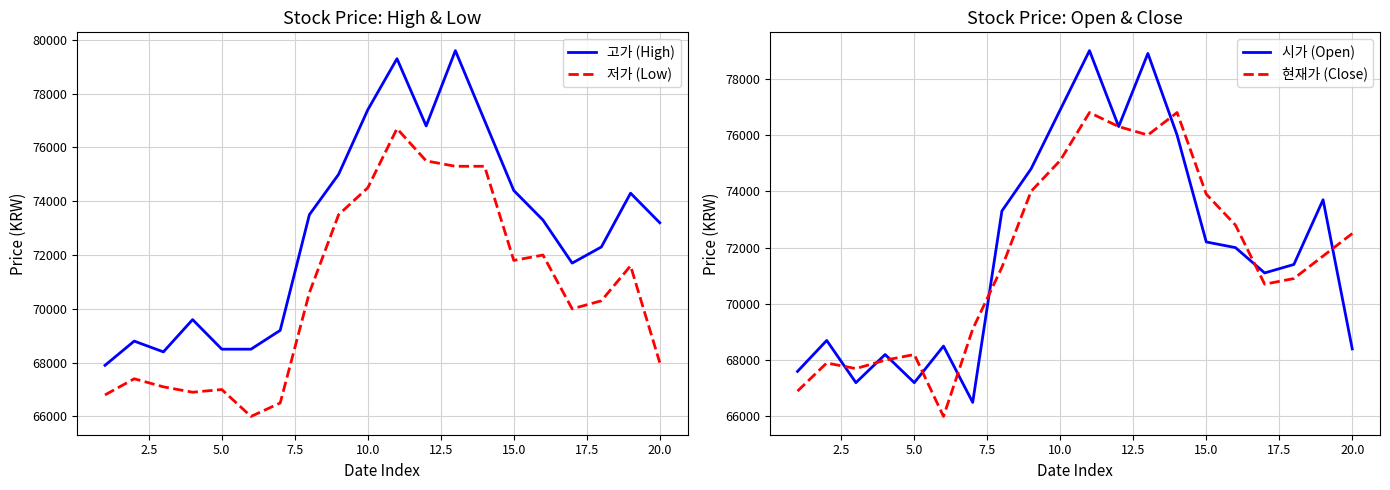

Reading left to right, extract all data points from this chart.

고가 (High): 67900	68800	68400	69600	68500	68500	69200	73500	75000	77400	79300	76800	79600	77000	74400	73300	71700	72300	74300	73200
저가 (Low): 66800	67400	67100	66900	67000	66000	66500	70600	73500	74500	76700	75500	75300	75300	71800	72000	70000	70300	71600	68000
시가 (Open): 67600	68700	67200	68200	67200	68500	66500	73300	74800	76900	79000	76300	78900	76000	72200	72000	71100	71400	73700	68400
현재가 (Close): 66900	67900	67700	68000	68200	66000	69100	71300	74000	75100	76800	76300	76000	76800	73900	72800	70700	70900	71700	72500